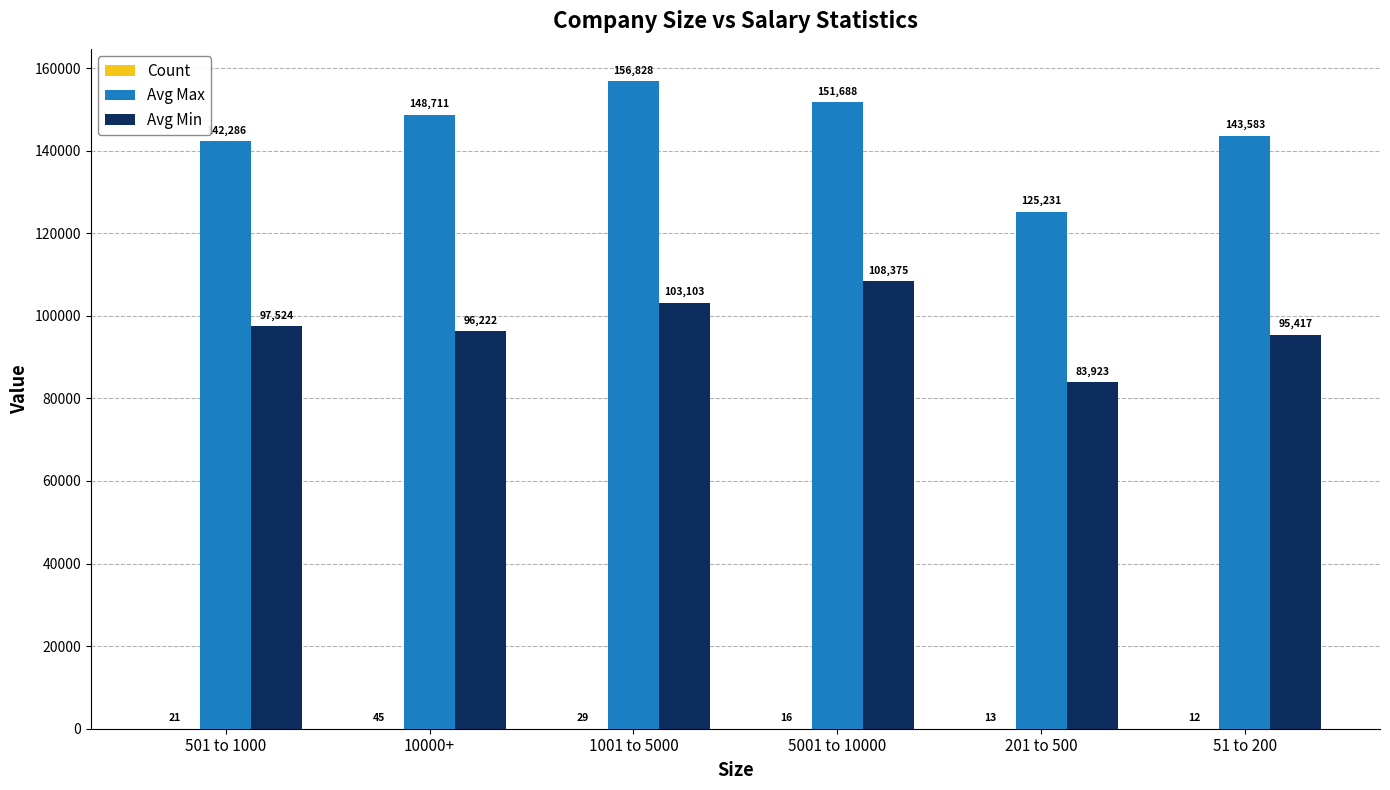

At which category is the sum across all series the highest?

5001 to 10000